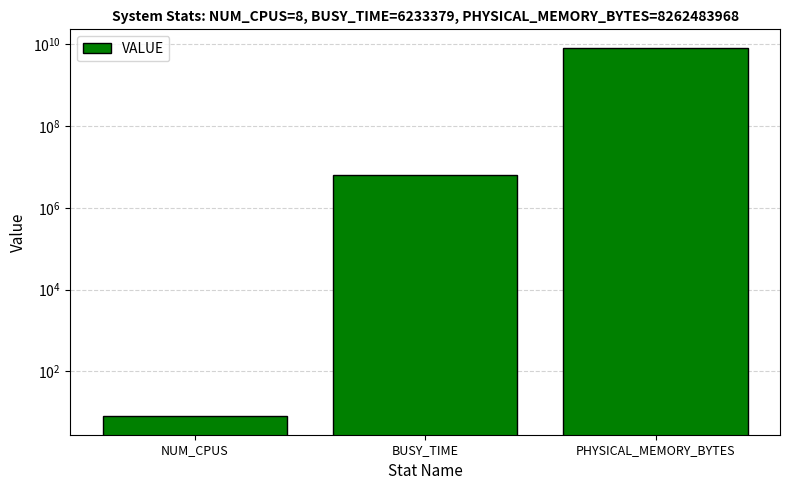

Which has a higher value, NUM_CPUS or PHYSICAL_MEMORY_BYTES?

PHYSICAL_MEMORY_BYTES